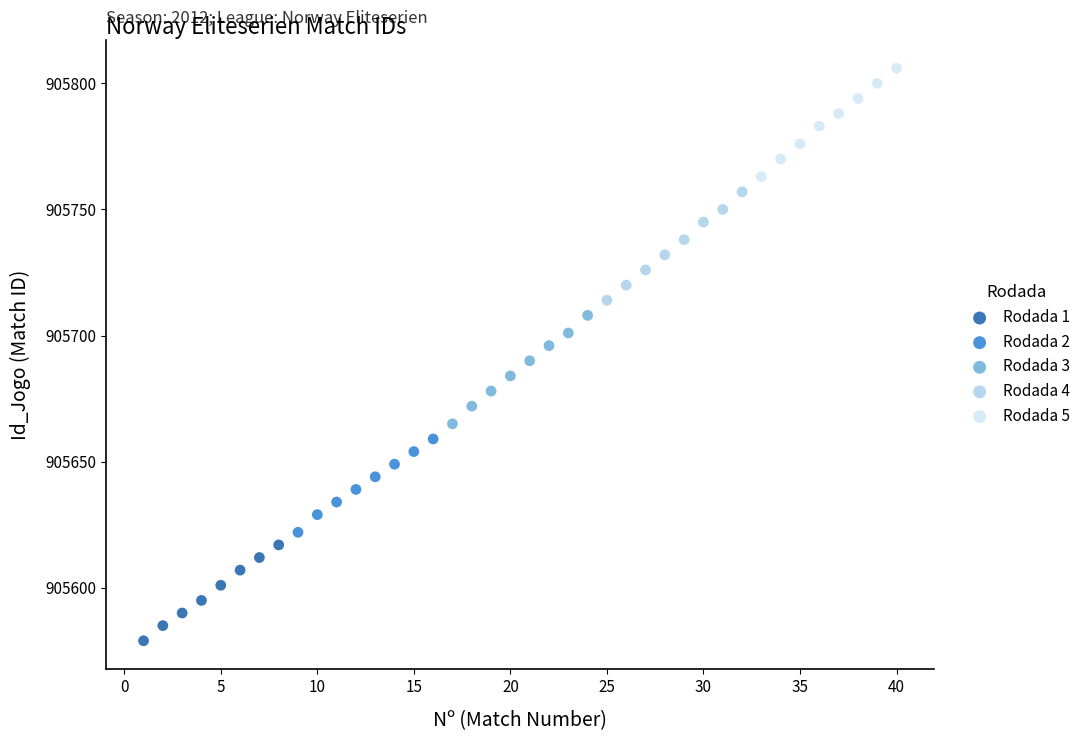

Which series reaches the maximum Y coordinate?

Rodada 5